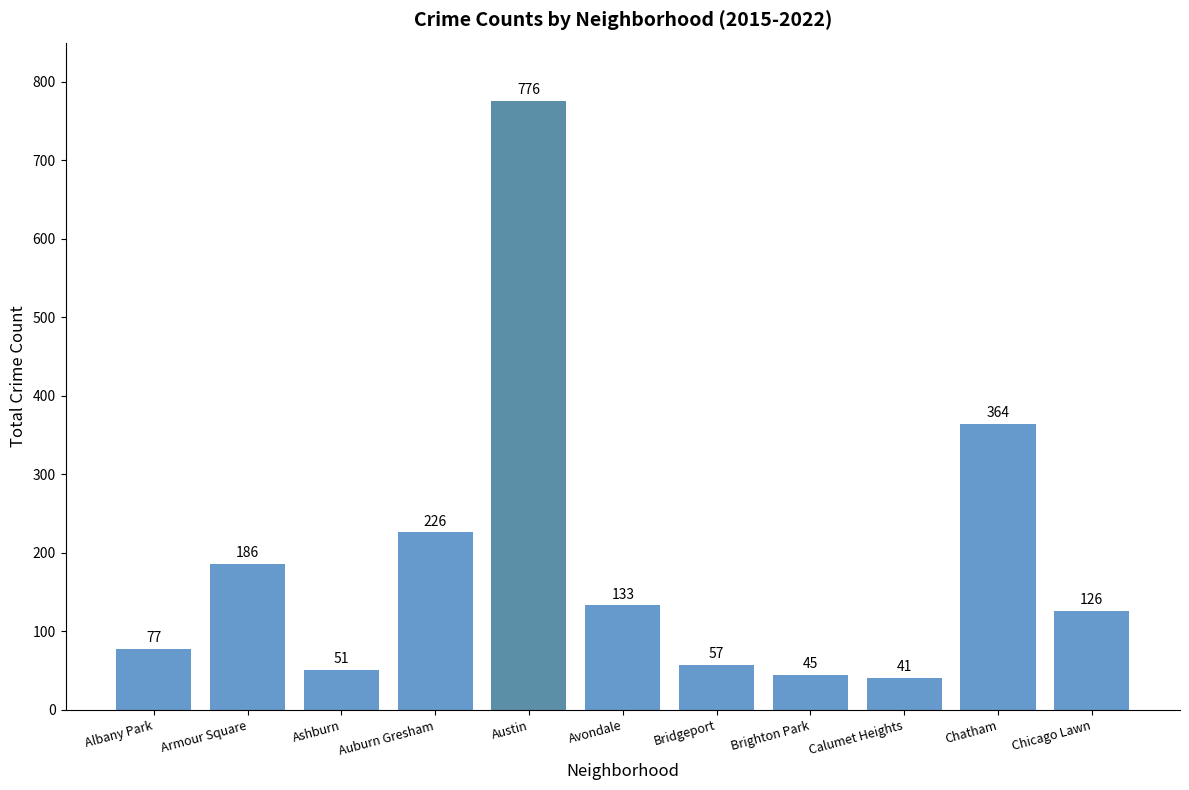

The value at Chicago Lawn is 178. True or false?

False